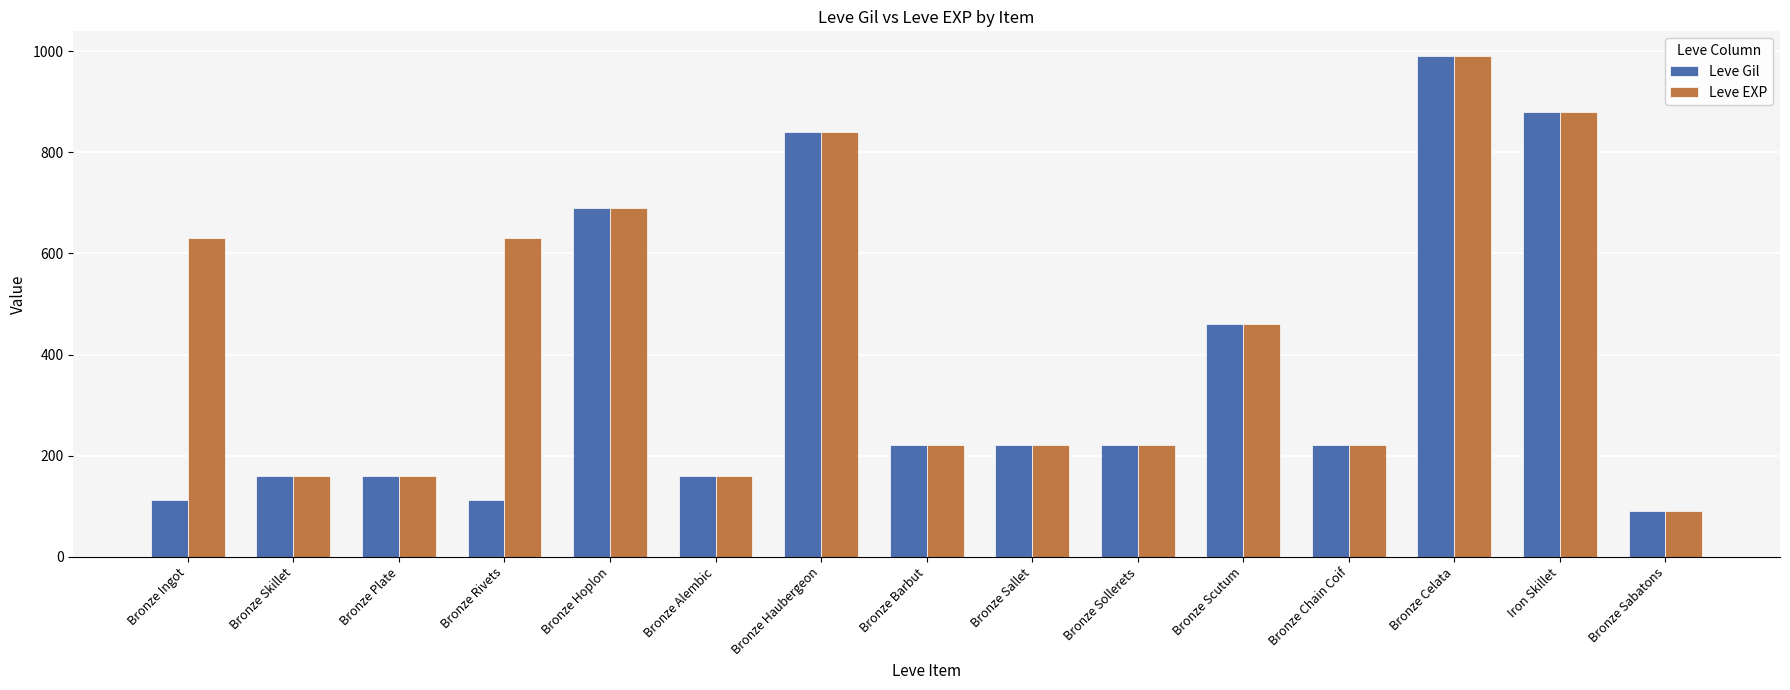

What is the approximate value of Leve Gil at Bronze Skillet?

160